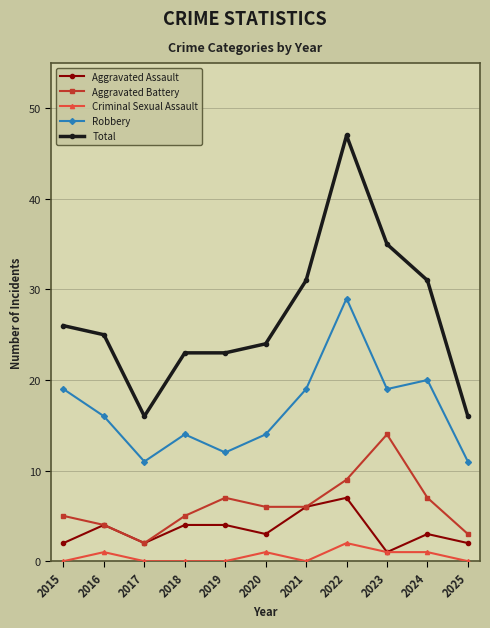

How many distinct data groups are displayed?

5